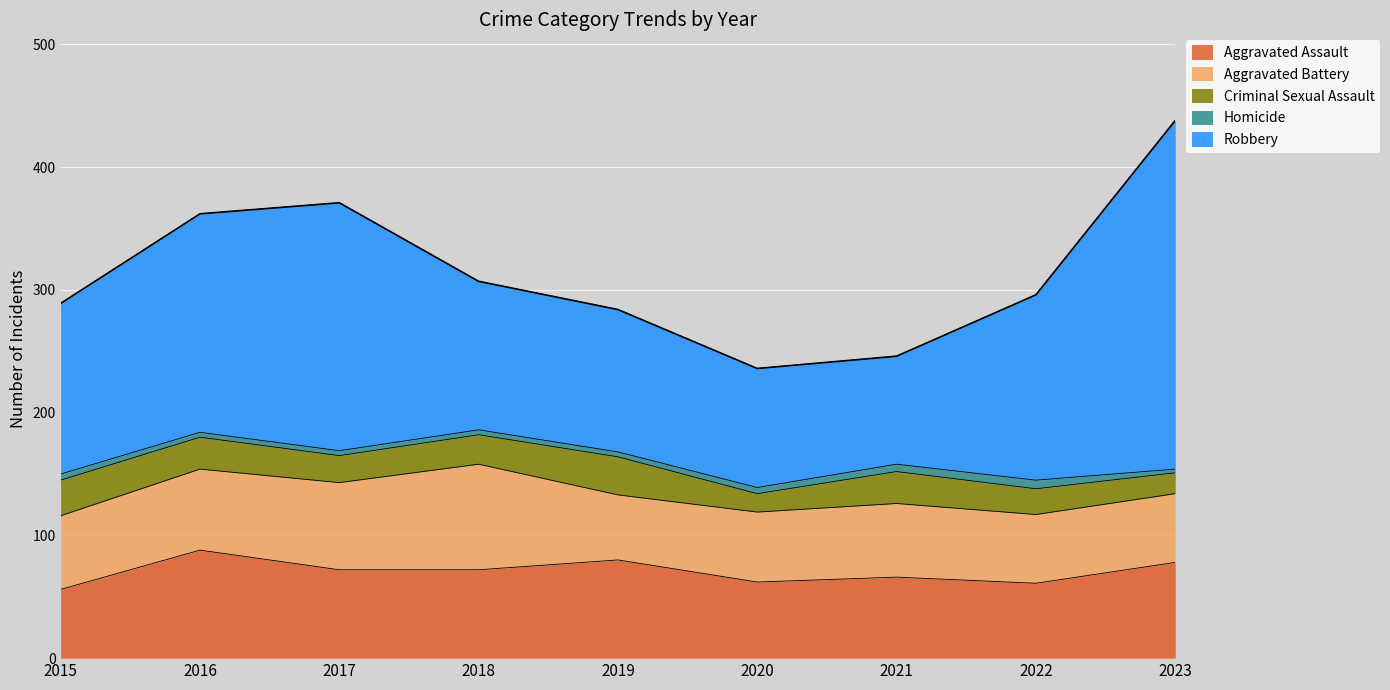

Is the value of Robbery at 2015 greater than the value of Homicide at 2016?

Yes